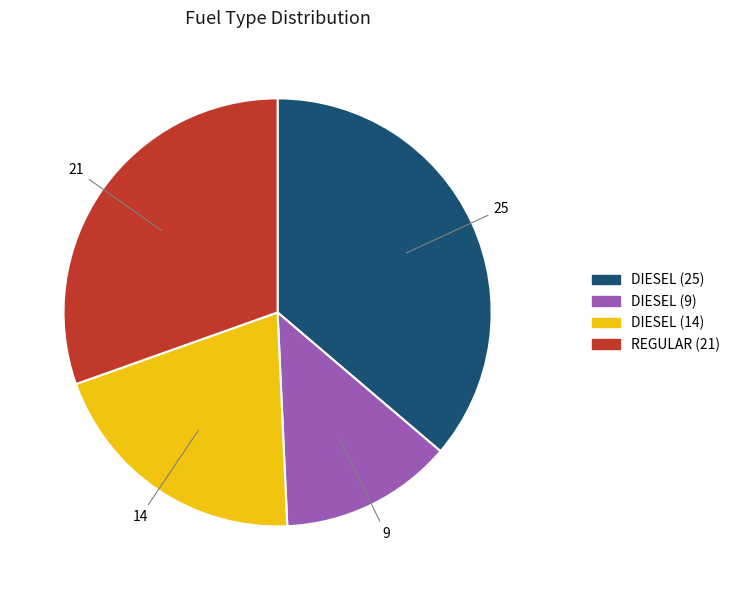

Which slice is the largest?

DIESEL (25)